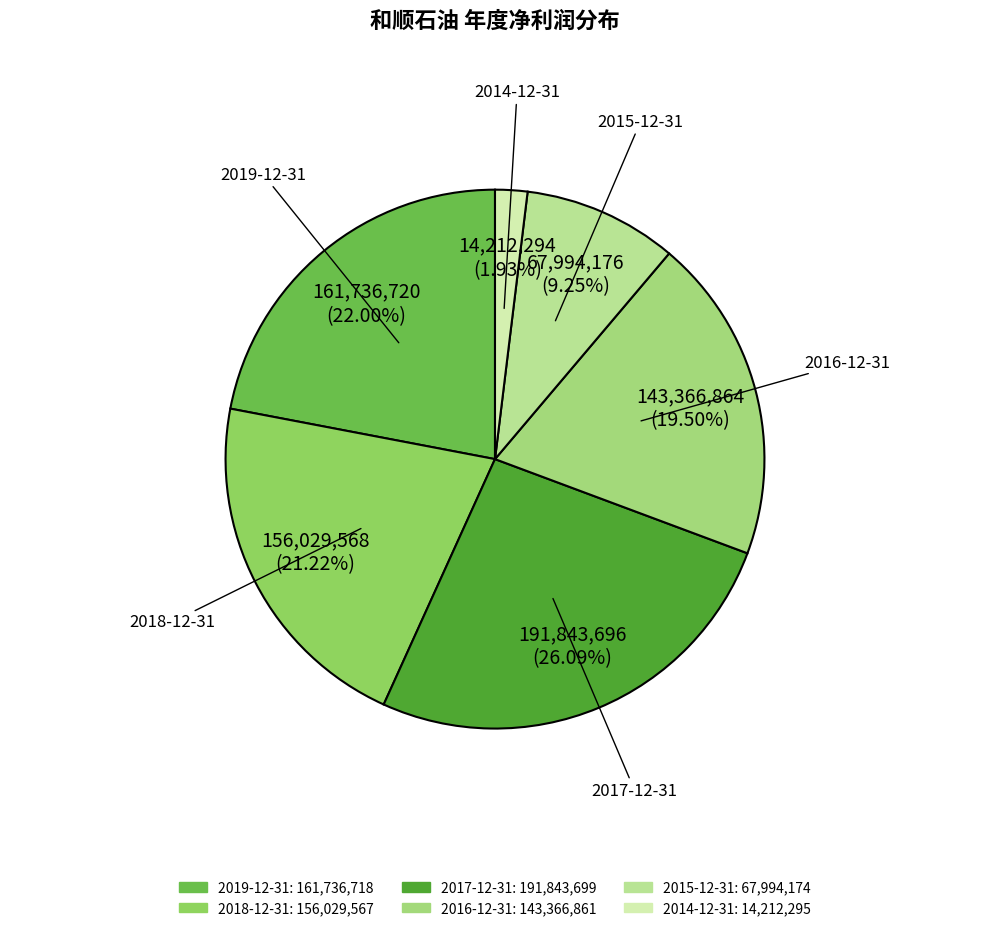

Approximately how many times larger is the value at 2017-12-31 compared to 2014-12-31?

13.5